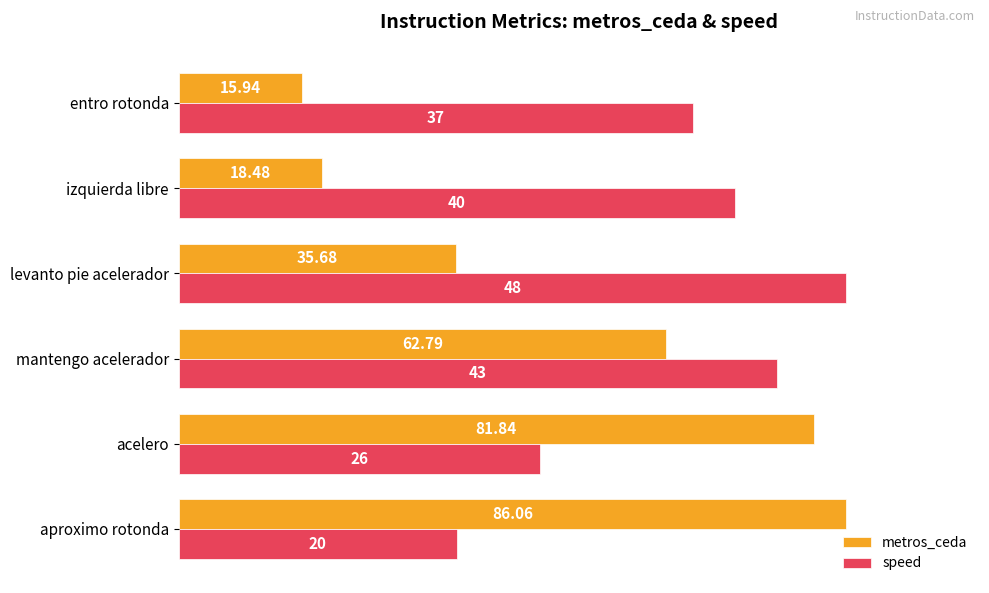

What are all the series names shown in the legend?

metros_ceda, speed